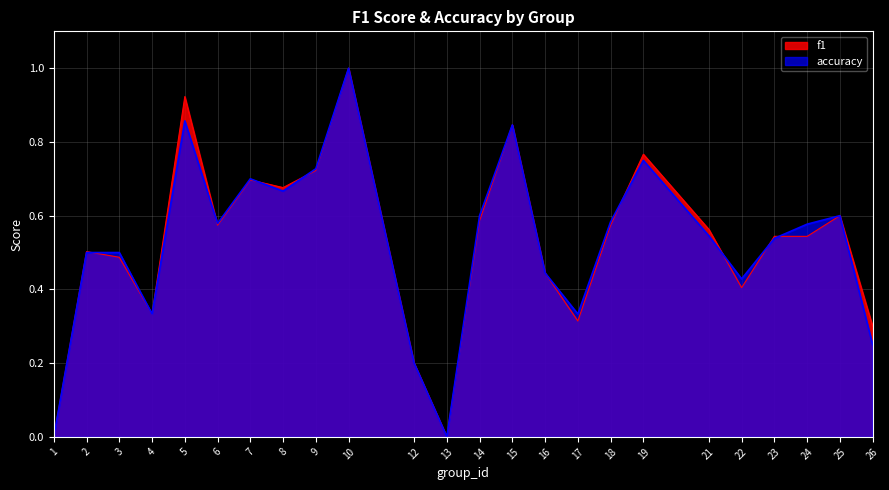

Reading left to right, list all the values displayed in this chart.

f1: 1=0.0	2=0.5	3=0.5	4=0.3	5=0.9	6=0.6	7=0.7	8=0.7	9=0.7	10=1.0	12=0.2	13=0.0	14=0.6	15=0.8	16=0.4	17=0.3	18=0.6	19=0.8	21=0.6	22=0.4	23=0.5	24=0.5	25=0.6	26=0.3
accuracy: 1=0.0	2=0.5	3=0.5	4=0.3	5=0.9	6=0.6	7=0.7	8=0.7	9=0.7	10=1.0	12=0.2	13=0.0	14=0.6	15=0.8	16=0.4	17=0.3	18=0.6	19=0.8	21=0.5	22=0.4	23=0.5	24=0.6	25=0.6	26=0.2